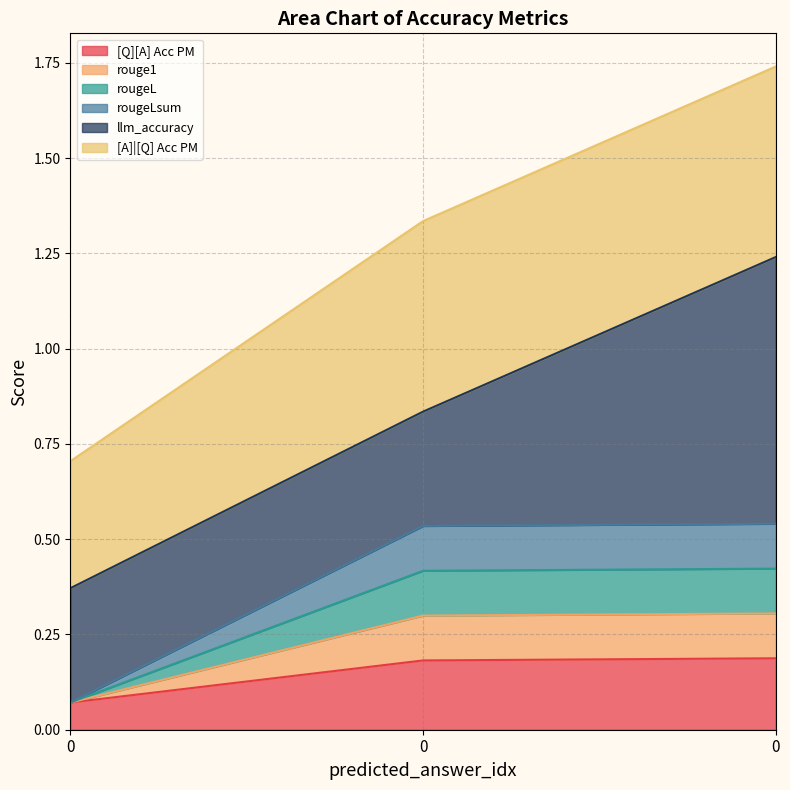

Does the chart display data point markers on the line(s)?

No